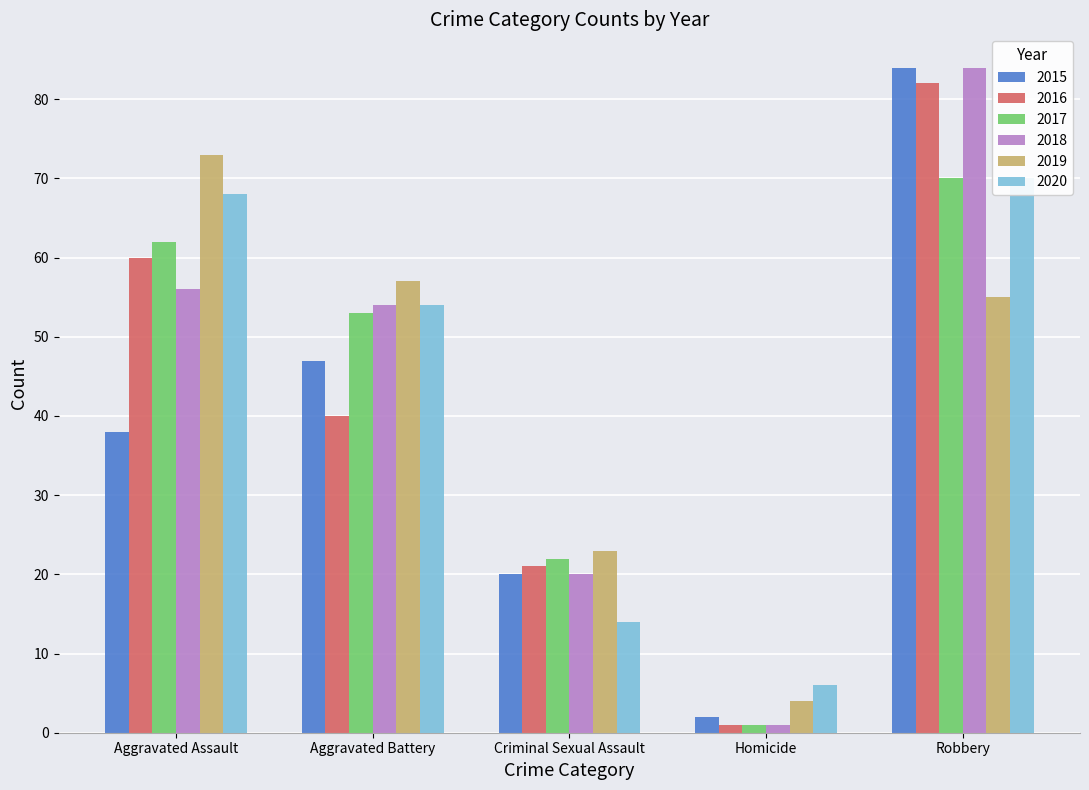

Rank the categories by 2015 value from lowest to highest.

Homicide, Criminal Sexual Assault, Aggravated Assault, Aggravated Battery, Robbery